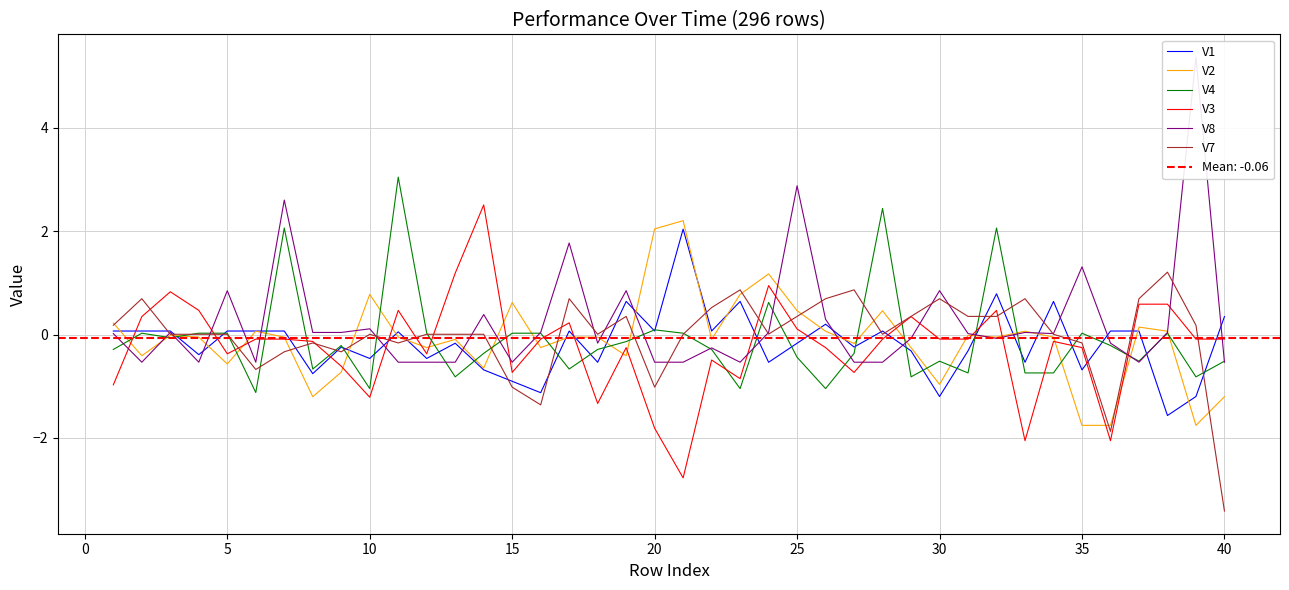

Rank the series by their maximum value, from lowest to highest.

V7, V1, V2, V3, V4, V8